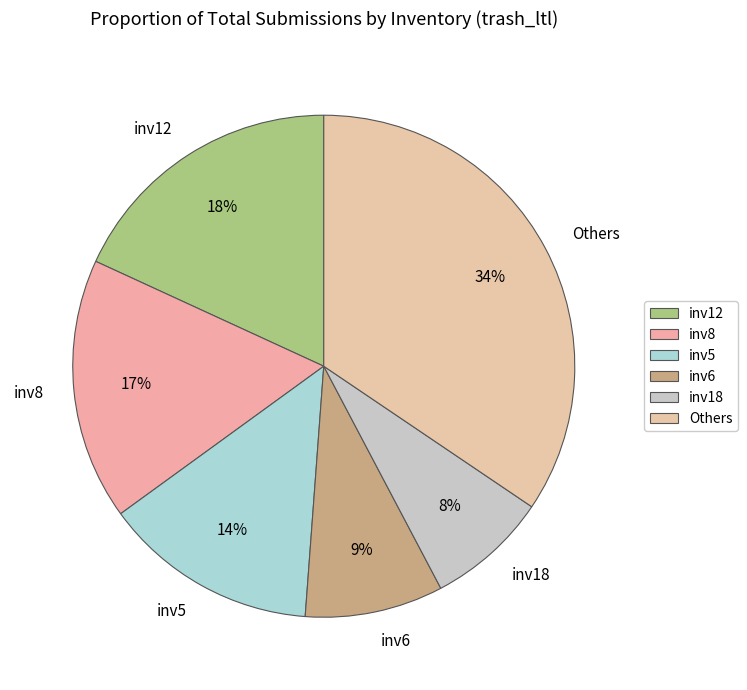

Does any single category account for the majority?

No